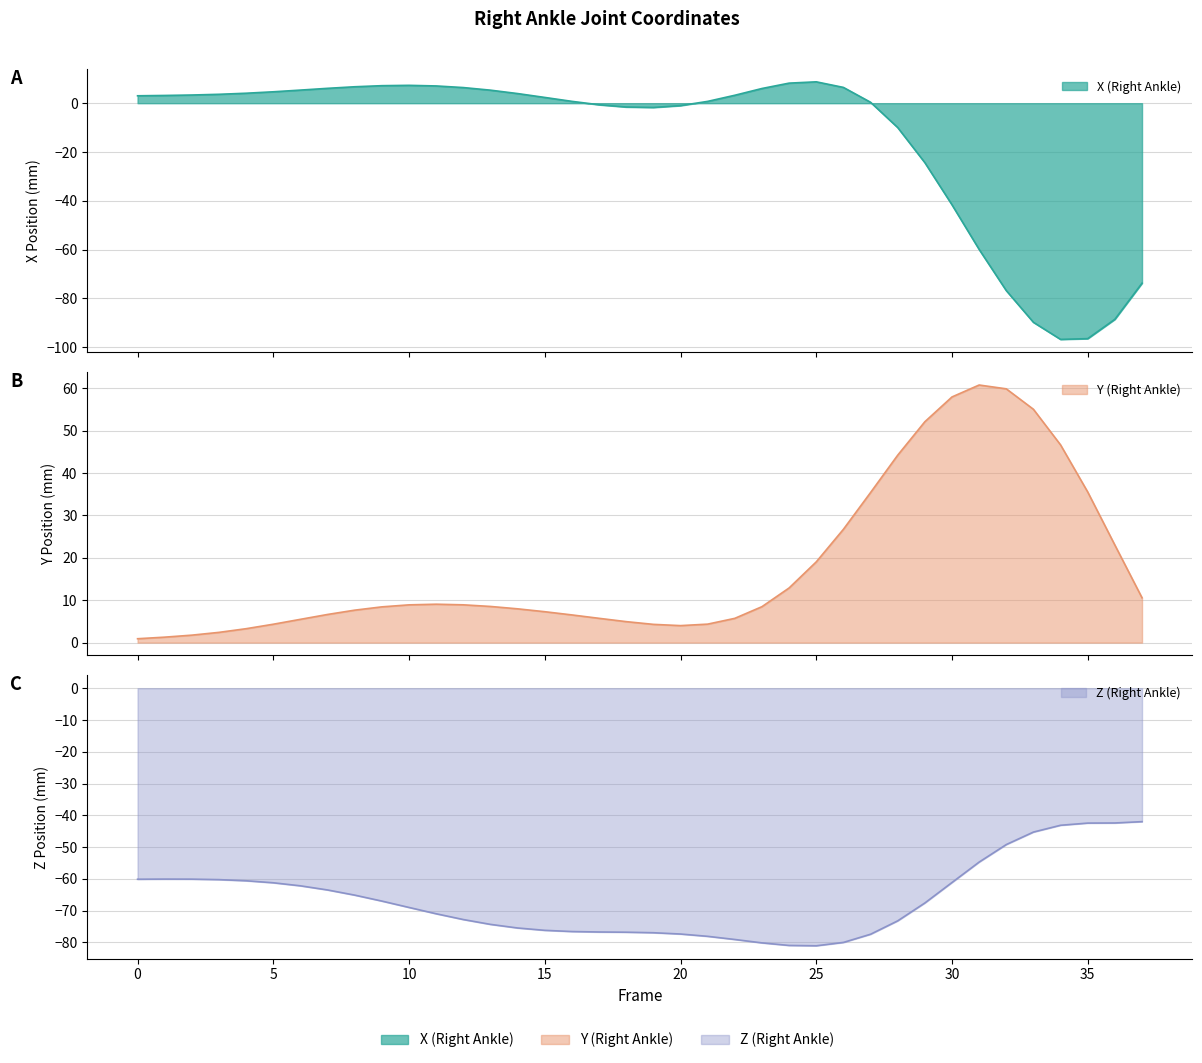

List the series in order of their peak value, highest first.

Y (Right Ankle), X (Right Ankle), Z (Right Ankle)